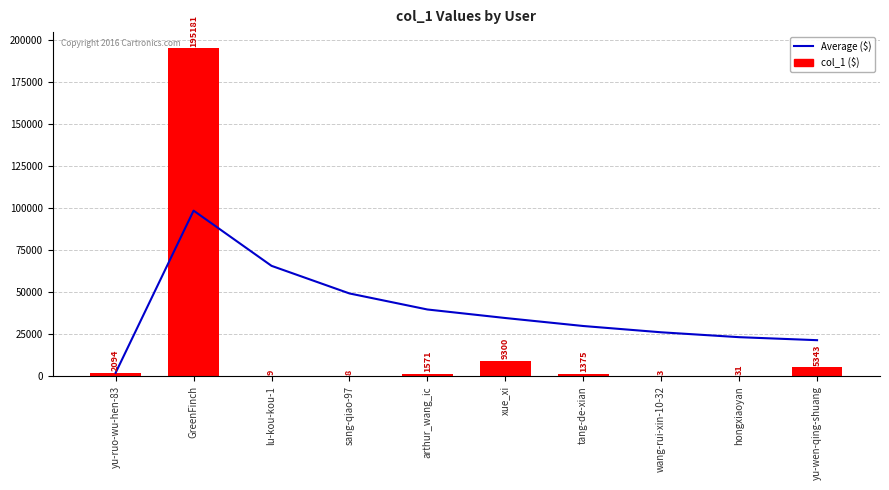

Does the chart contain any negative values?

No